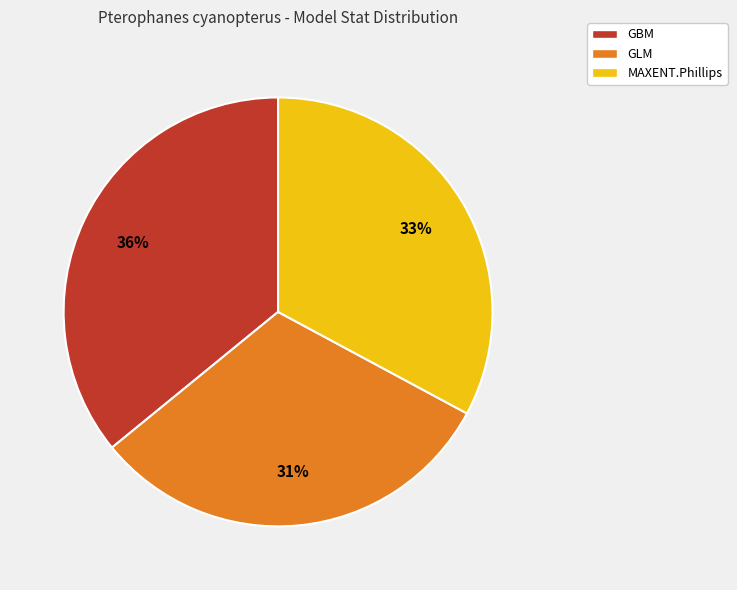

Is it true that GLM is 31% of the pie?

True